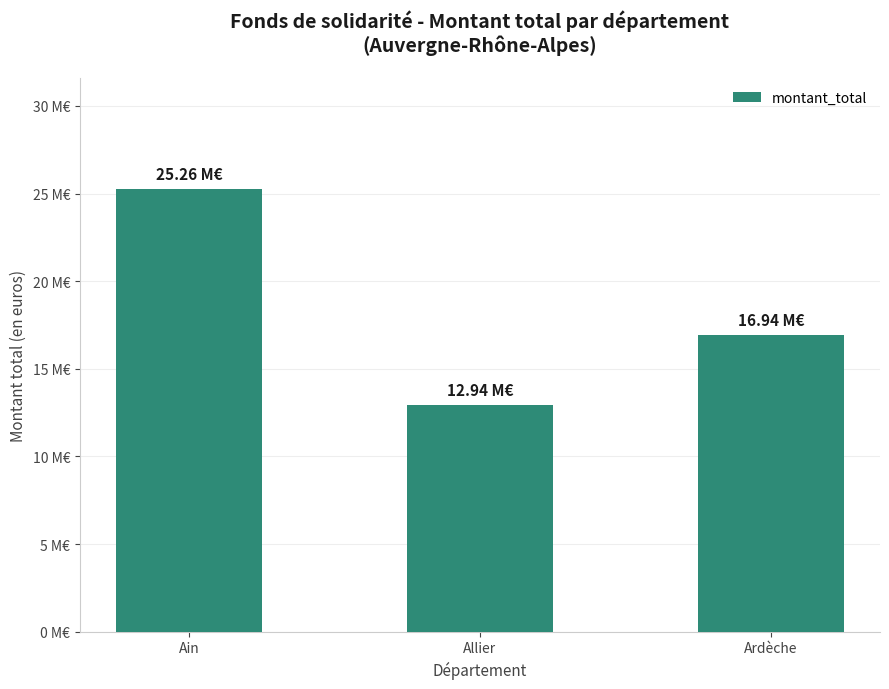

What is the smallest value displayed?

12939163